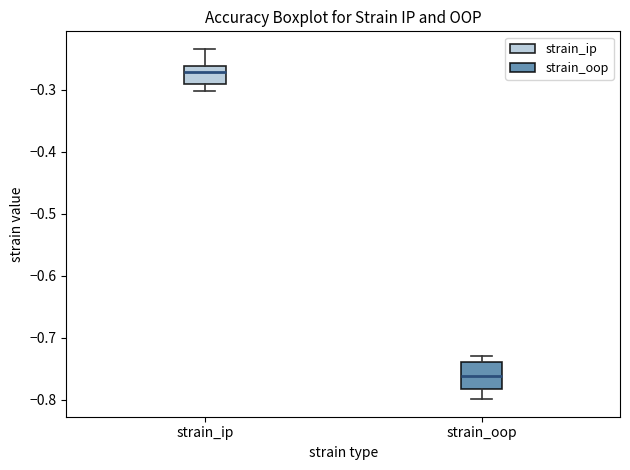

Comparing the boxes themselves (not the whiskers), which one is the tallest?

strain_oop